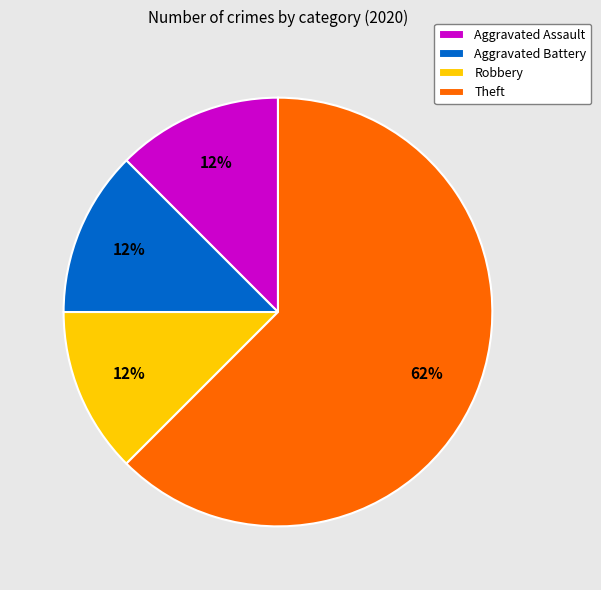

To the nearest percent, what is the average slice percentage?

25%